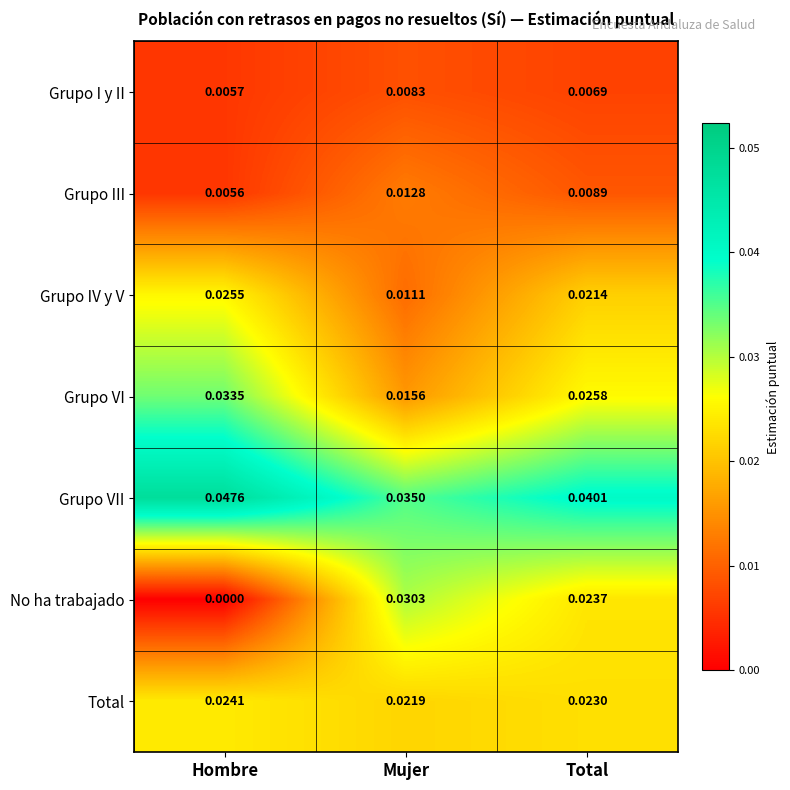

At which label is Grupo I y II closest to 0?

Hombre